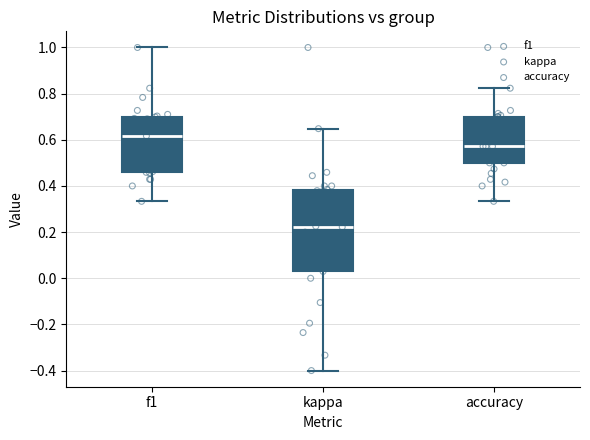

Reading left to right, read every box against the y-axis: the position of its median line, the range the box covers, and the ends of its whiskers. The values are not printed on the chart, so give them approximately, as read against the axis.

f1: median 0.62, box 0.46 to 0.70, whiskers 0.34 to 1.00
kappa: median 0.22, box 0.02 to 0.38, whiskers -0.40 to 0.64
accuracy: median 0.58, box 0.50 to 0.70, whiskers 0.34 to 0.82